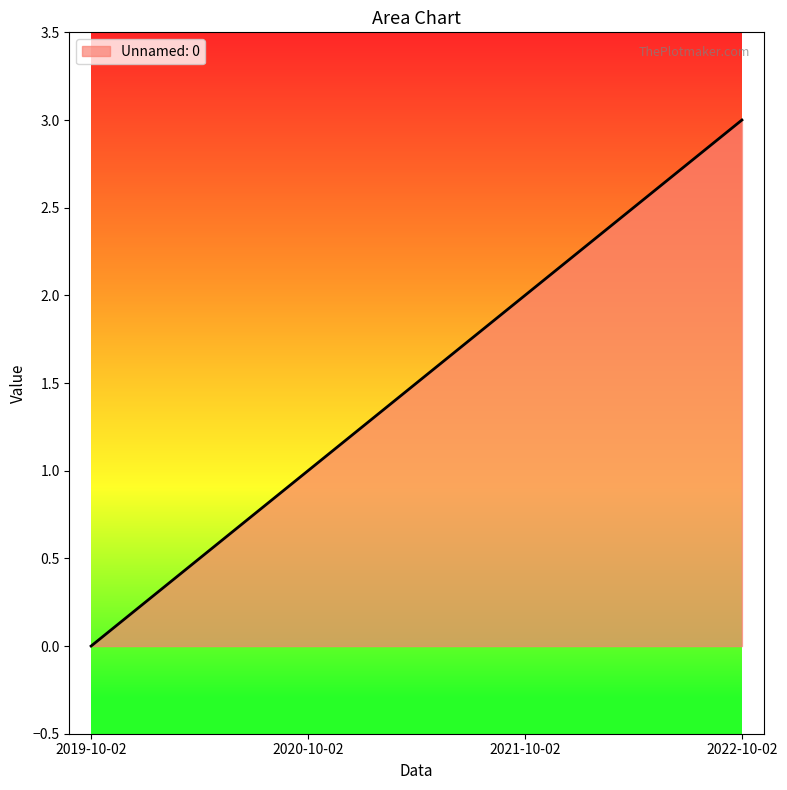

How many values are between 1 and 3?

3